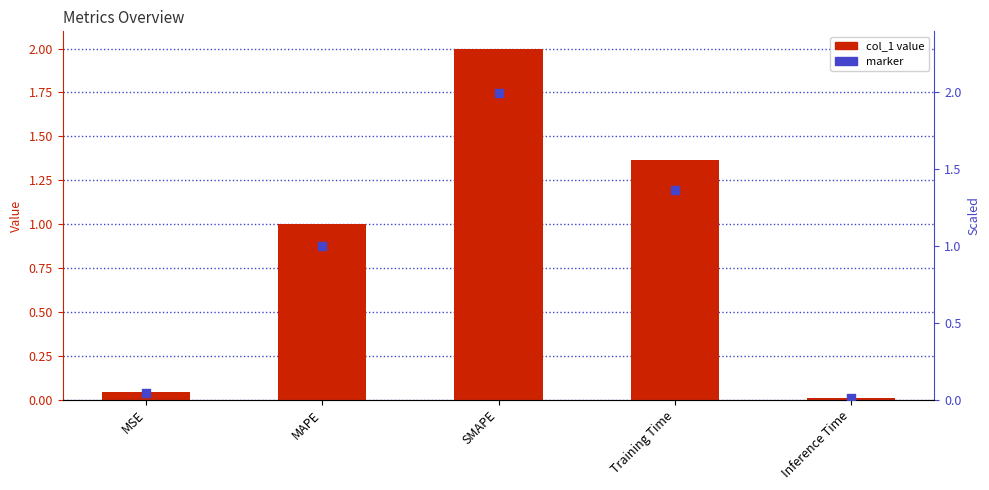

Which series has the largest total across all categories?

col_1